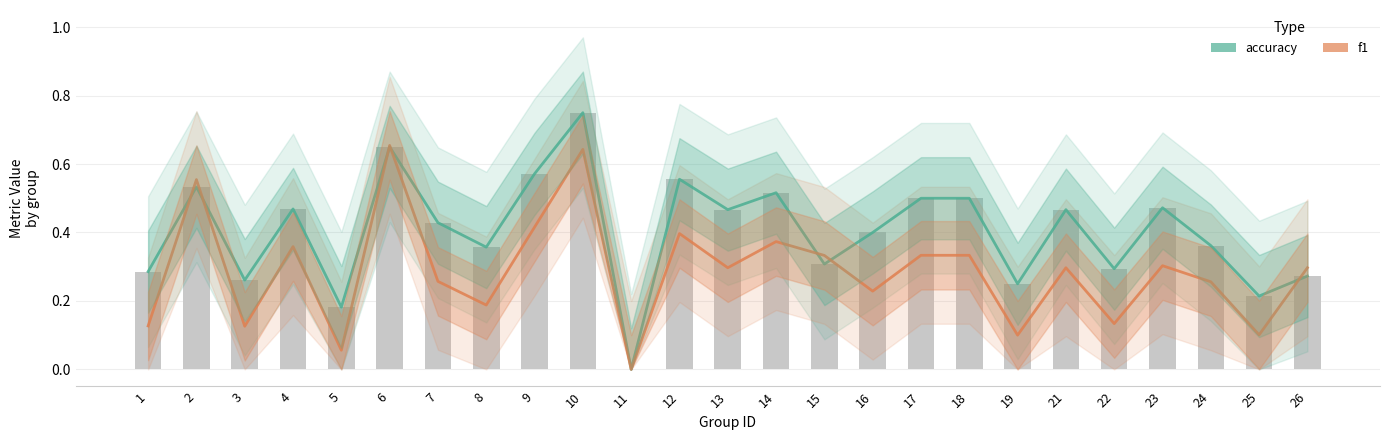

Count the number of data series in this chart.

2